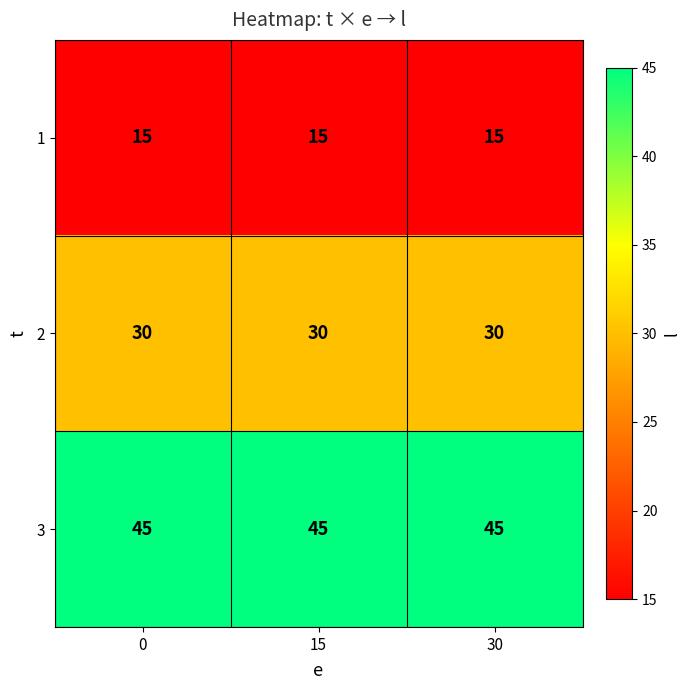

Is it true that 2 equals 47 at 0?

False